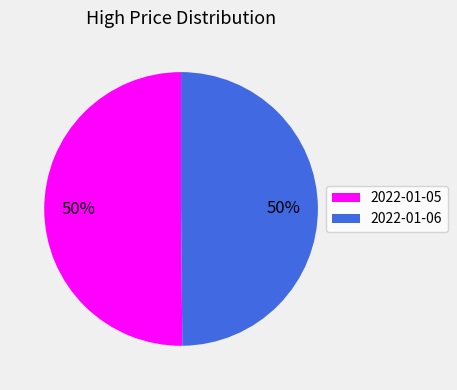

To the nearest percent, what is the average slice percentage?

50%